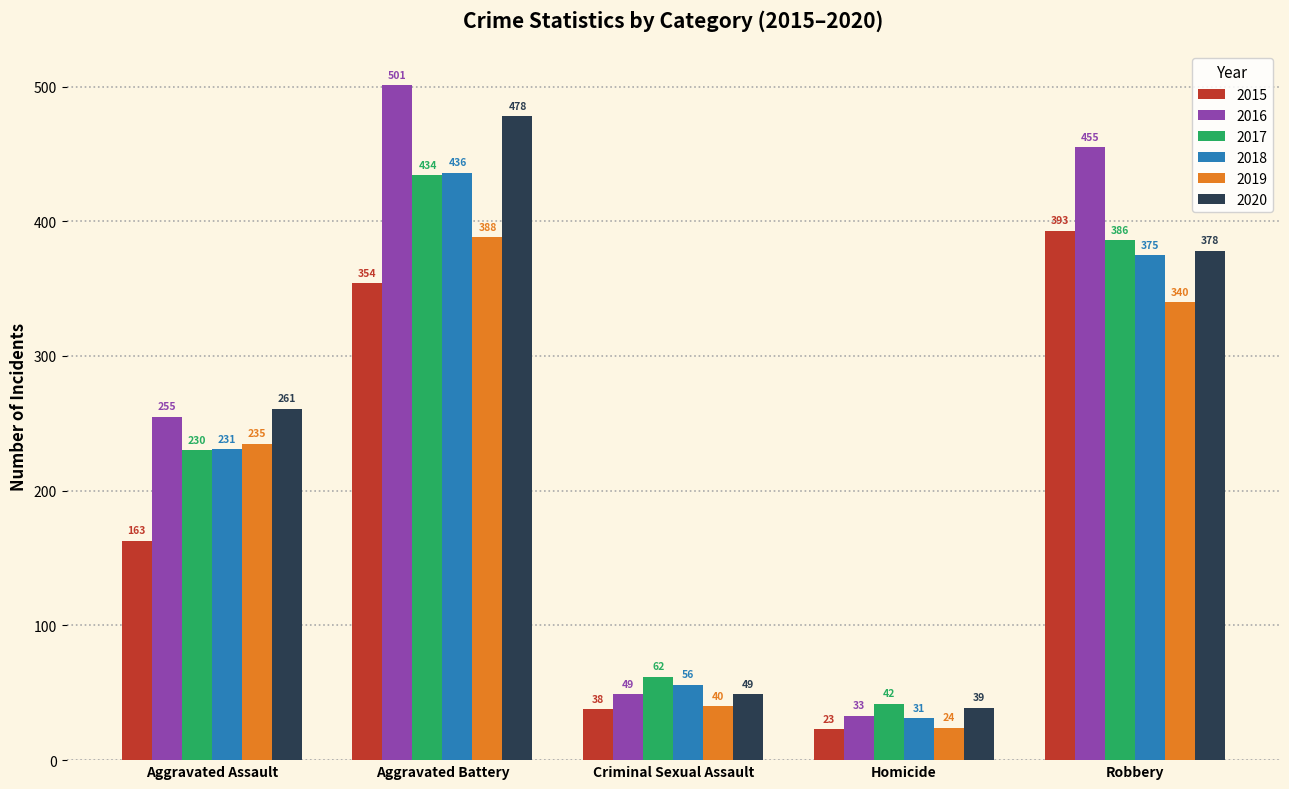

How many categories are shown in the chart?

5